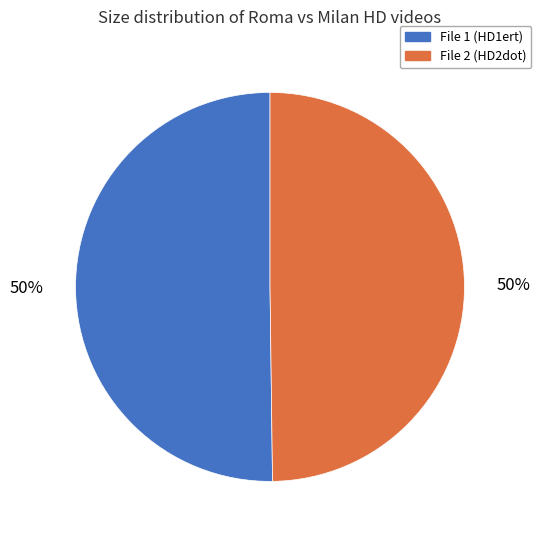

What is the ratio of the value at File 2 (HD2dot) to the value at File 1 (HD1ert)?

1.0